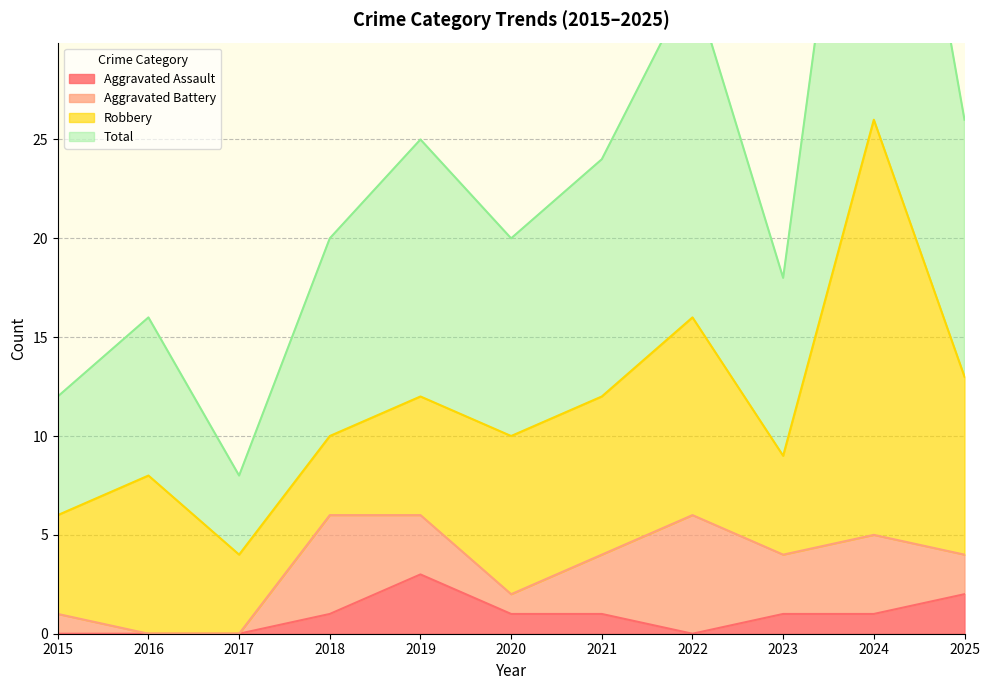

Is it true that Aggravated Assault equals 3 at 2019?

True